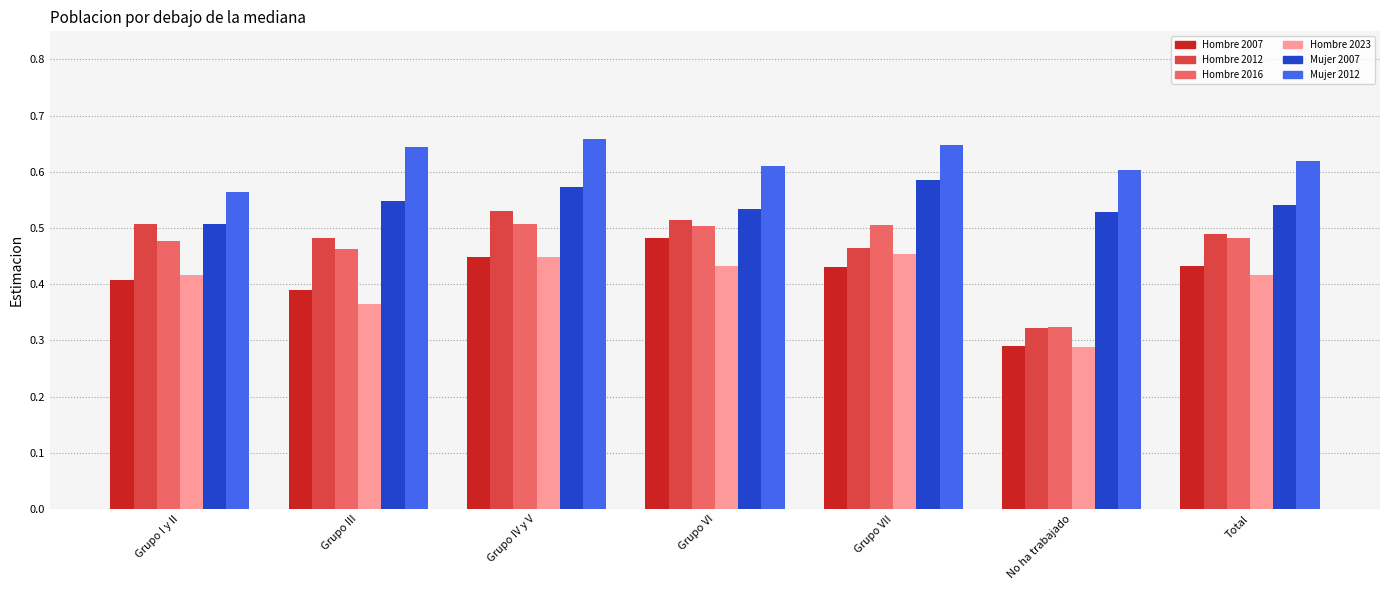

At which category does the chart reach its minimum across all series?

No ha trabajado